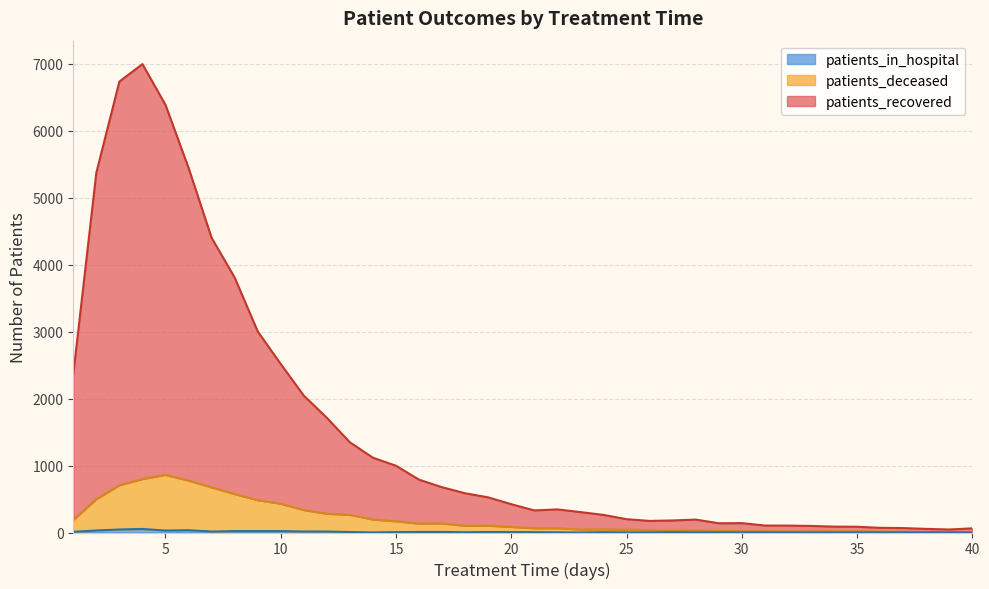

What is the sum of all patients_deceased values?

8322